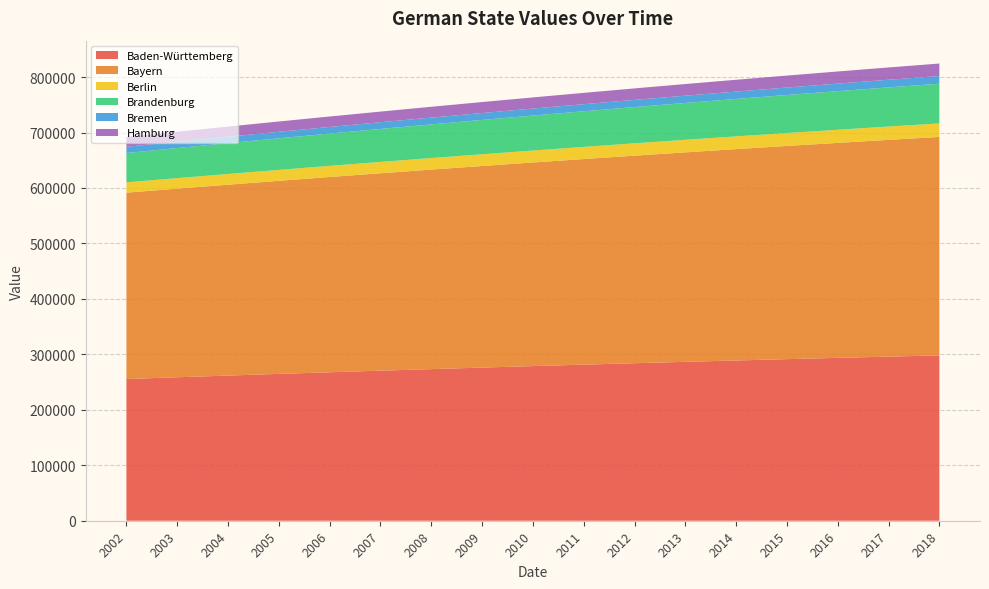

Reading right to left, what are all the values shown in this chart?

Baden-Württemberg: 298091.8	295901.5	293648.6	291333.1	288955.0	286514.2	284010.9	281444.9	278816.3	276125.1	273371.3	270554.9	267675.8	264734.1	261729.9	258663.0	255533.4
Bayern: 393959.1	390840.4	387654.4	384401.2	381080.7	377693.1	374238.3	370716.2	367127.0	363470.5	359746.9	355956.0	352097.9	348172.6	344180.1	340120.4	335993.5
Berlin: 24355.5	24014.3	23670.1	23323.0	22972.9	22619.9	22263.8	21904.9	21542.9	21178.0	20810.1	20439.2	20065.3	19688.5	19308.8	18926.0	18540.3
Brandenburg: 71561.3	70594.0	69600.5	68580.8	67535.0	66462.9	65364.6	64240.1	63089.5	61912.6	60709.5	59480.3	58224.8	56943.1	55635.2	54301.2	52940.9
Bremen: 13941.5	13779.7	13616.9	13453.2	13288.5	13122.8	12956.1	12788.5	12619.9	12450.3	12279.8	12108.3	11935.8	11762.4	11588.0	11412.6	11236.2
Hamburg: 22474.1	22176.7	21878.7	21580.0	21280.6	20980.6	20680.0	20378.7	20076.7	19774.1	19470.8	19166.9	18862.4	18557.1	18251.3	17944.7	17637.5